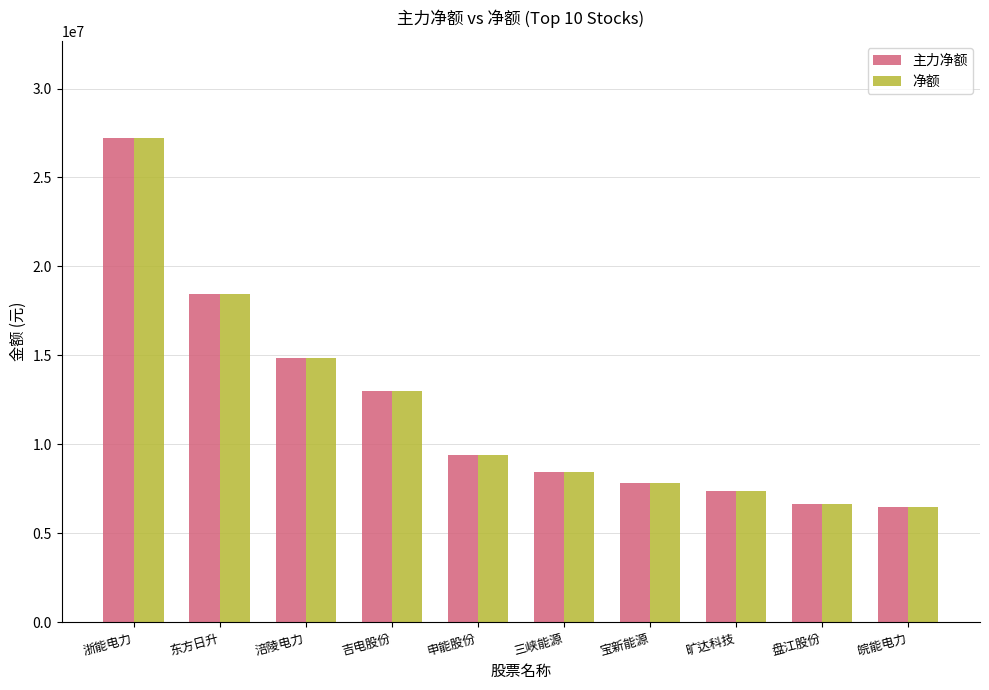

What is the minimum value for 主力净额?

6453932